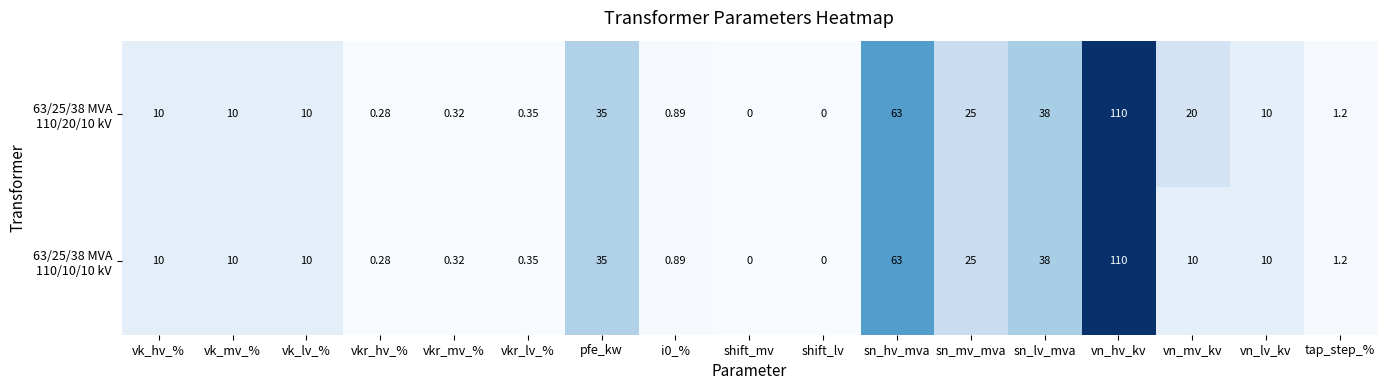

At which category does the chart reach its peak across all series?

vn_hv_kv